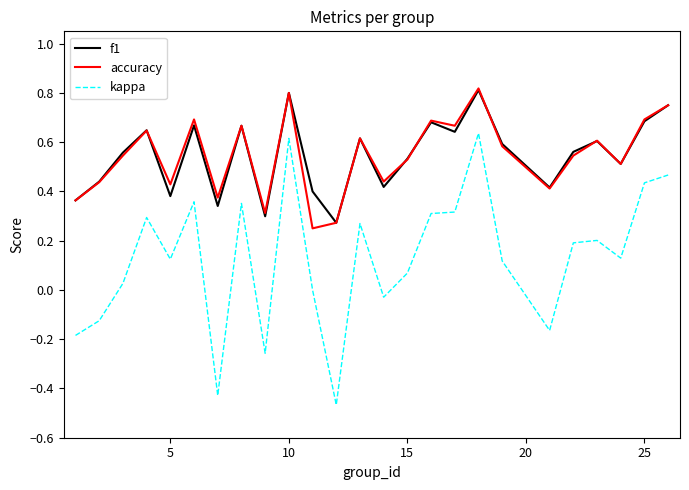

True or false: f1 and kappa cross at least once.

False